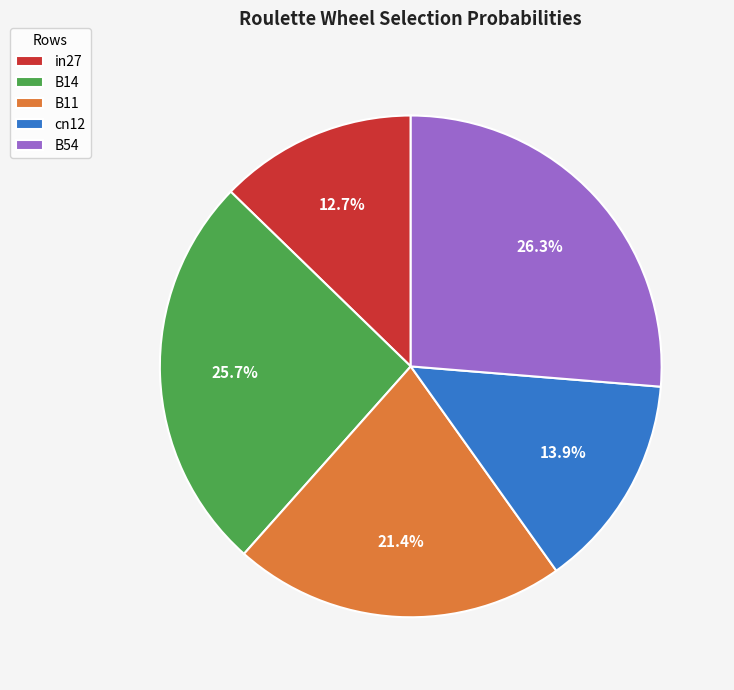

Does any single category account for the majority?

No